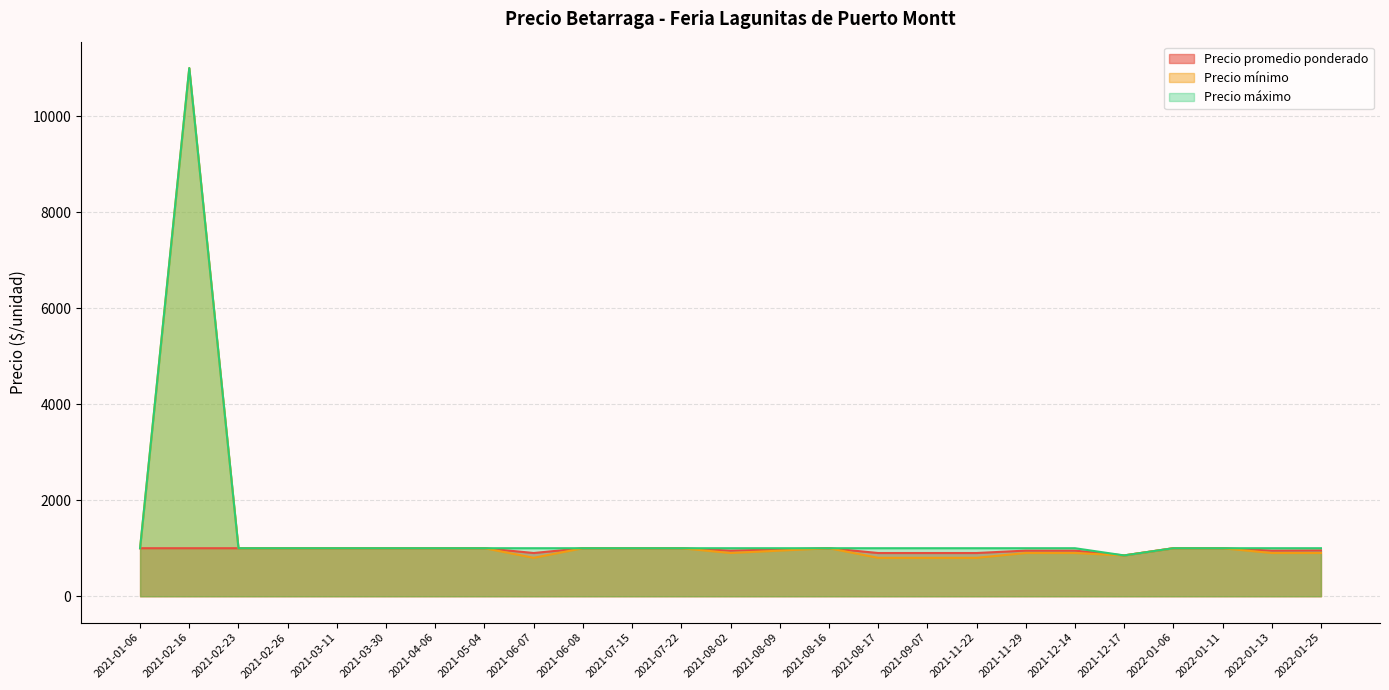

Which series has the widest spread of values?

Precio mínimo